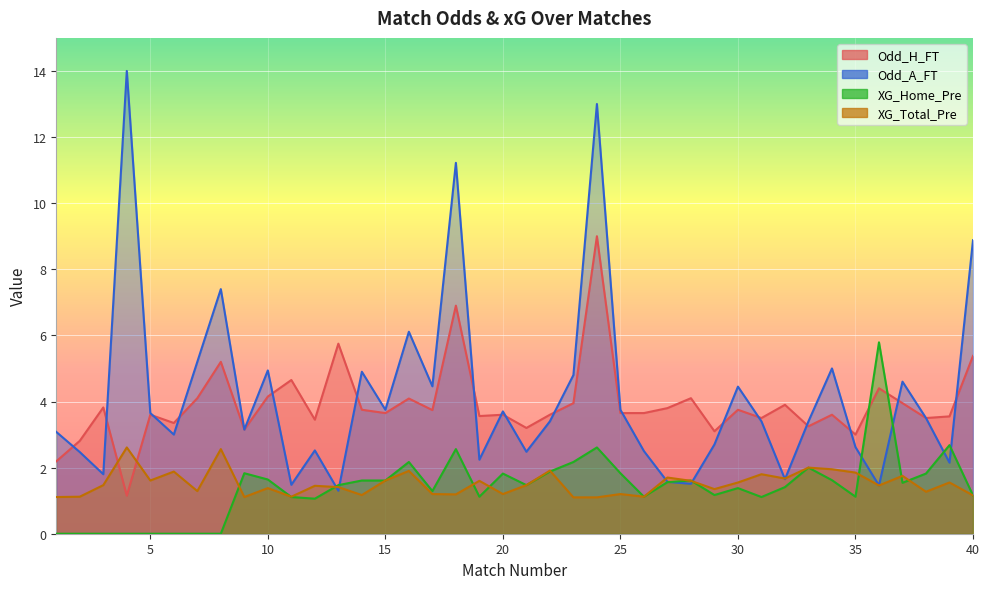

At how many categories does at least one series exceed 1?

40